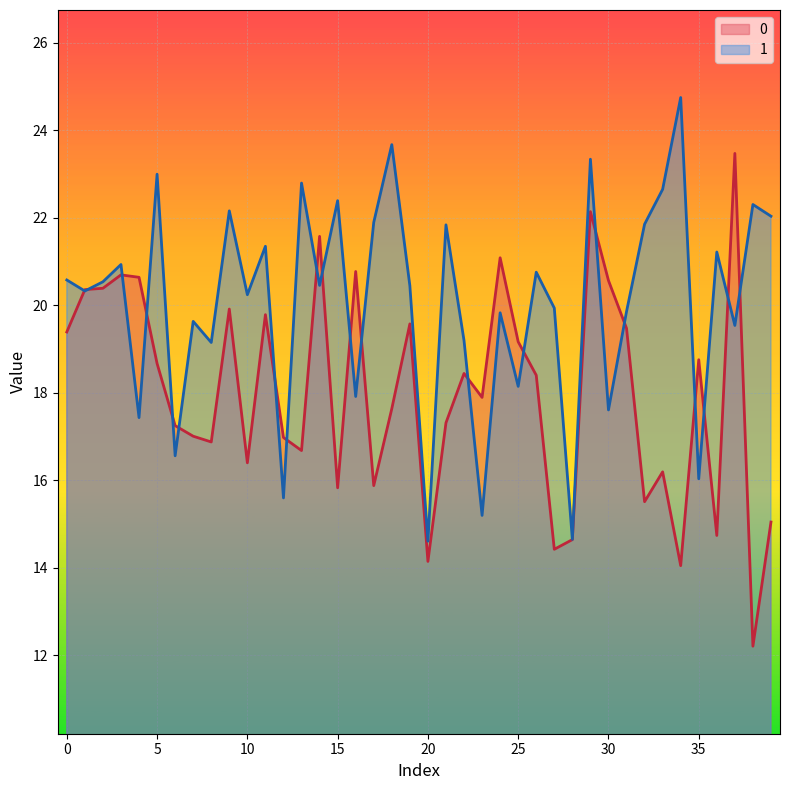

Where do 0 and 1 first cross each other?

0 and 1